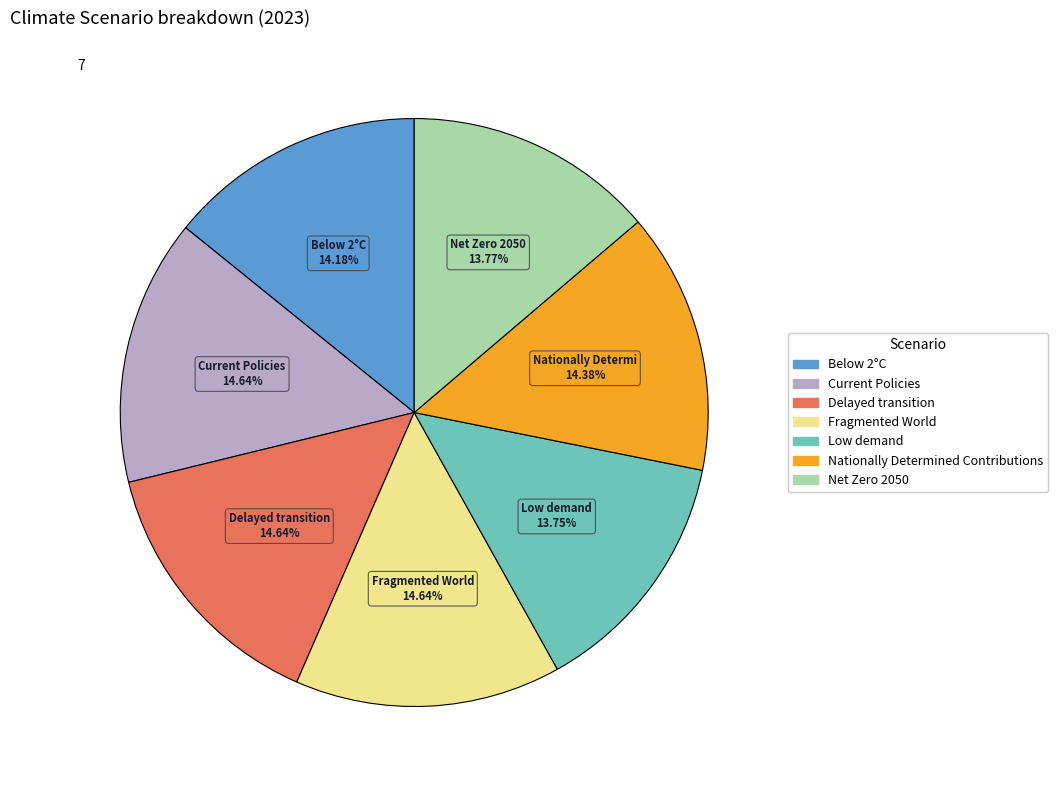

Is there any slice that represents more than half of the pie?

No